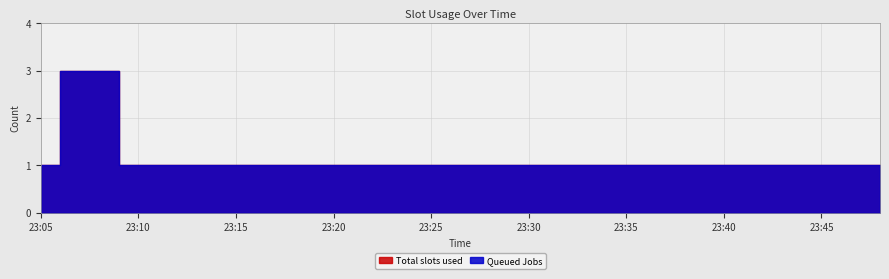

Which has a higher value, 2019-06-03 23:10:00 or 2019-06-03 23:05:00?

2019-06-03 23:10:00